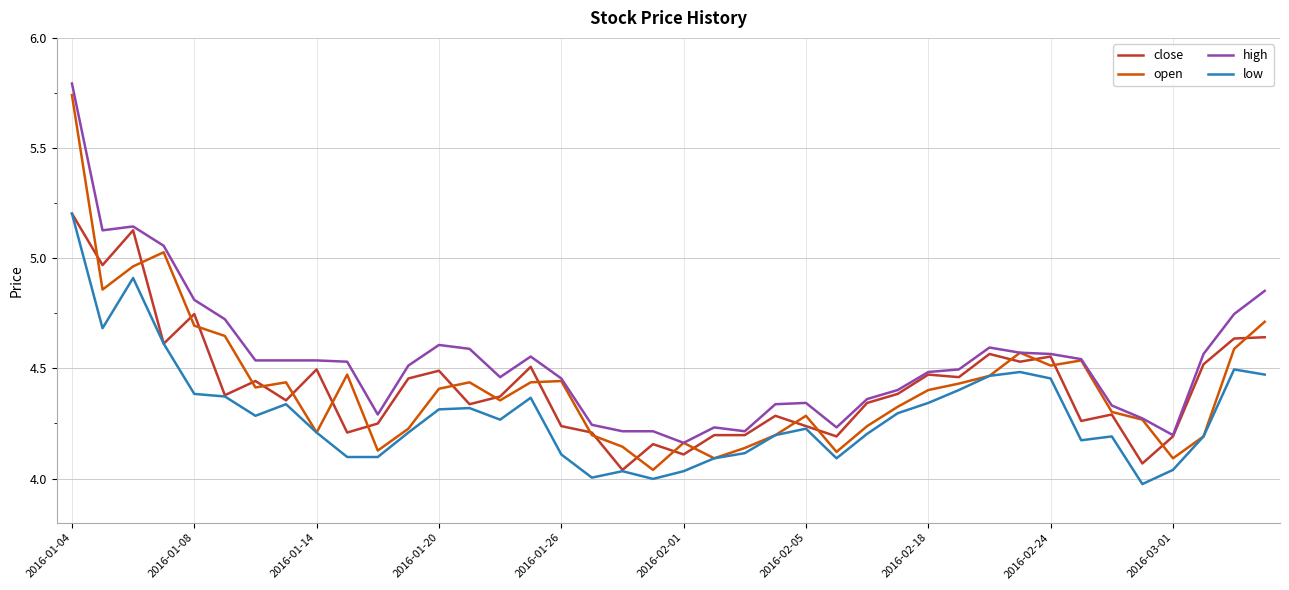

Which series has the widest spread of values?

open